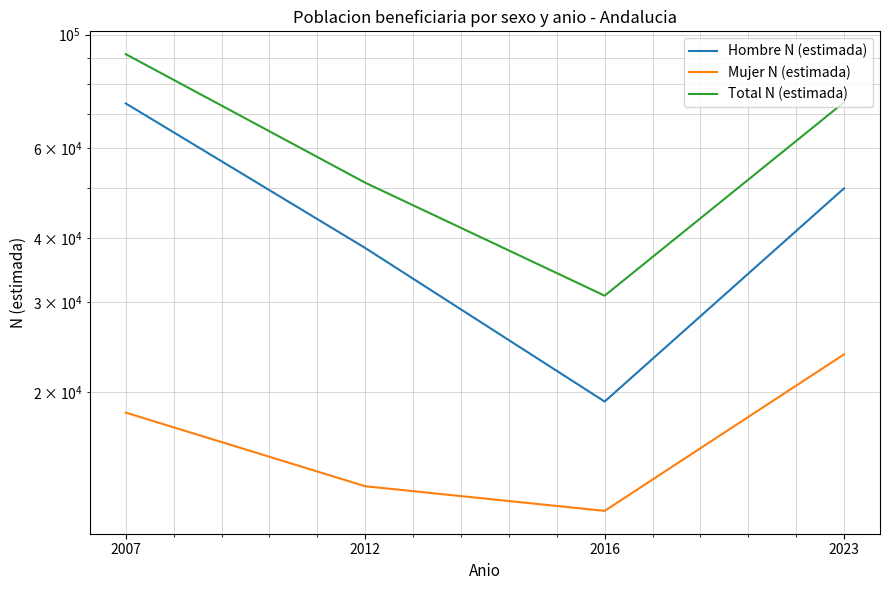

List the labels in order of Hombre N (estimada) value, smallest first.

2016, 2012, 2023, 2007